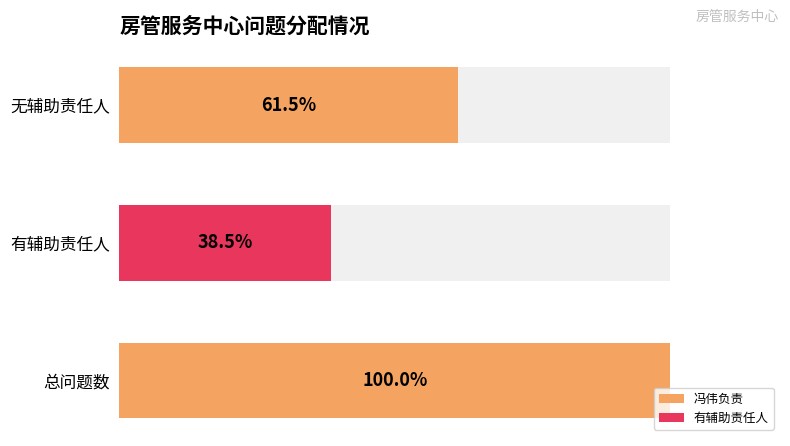

How many data points does each series have?

3